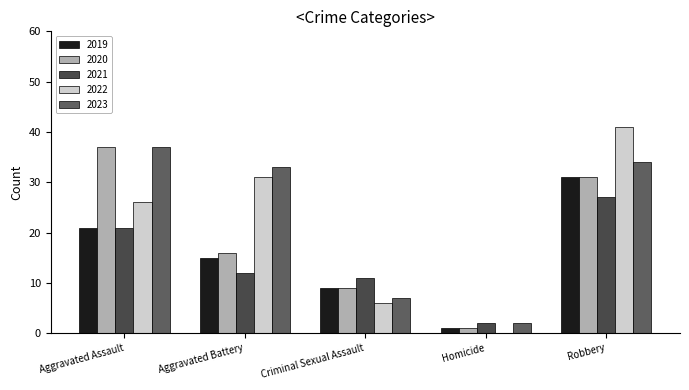

Count the number of data series in this chart.

5